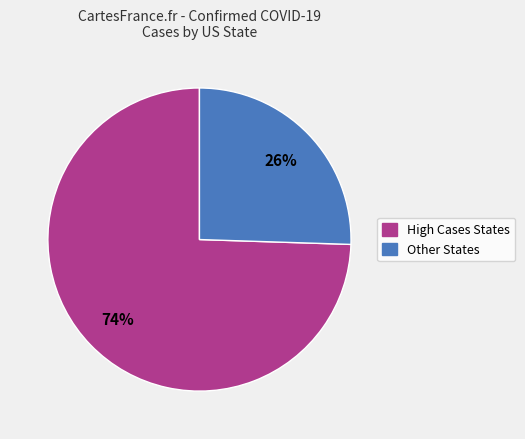

Count the number of slices in the pie.

2